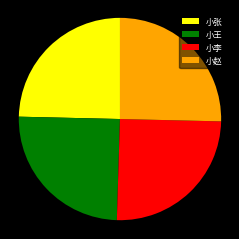

What is the ratio of the value at 小赵 to the value at 小李?

1.0